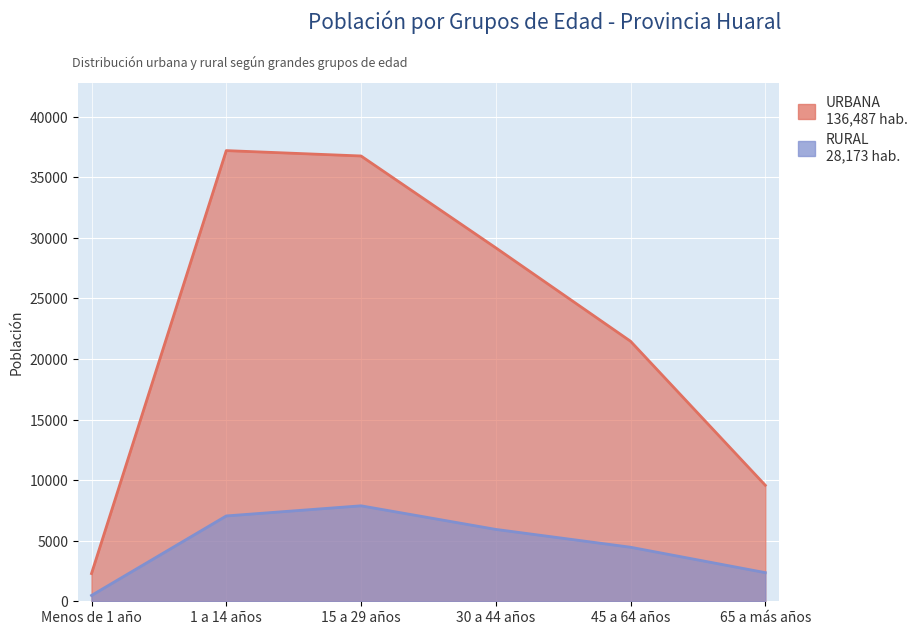

Is it true that RURAL equals 7046 at 1 a 14 años?

True